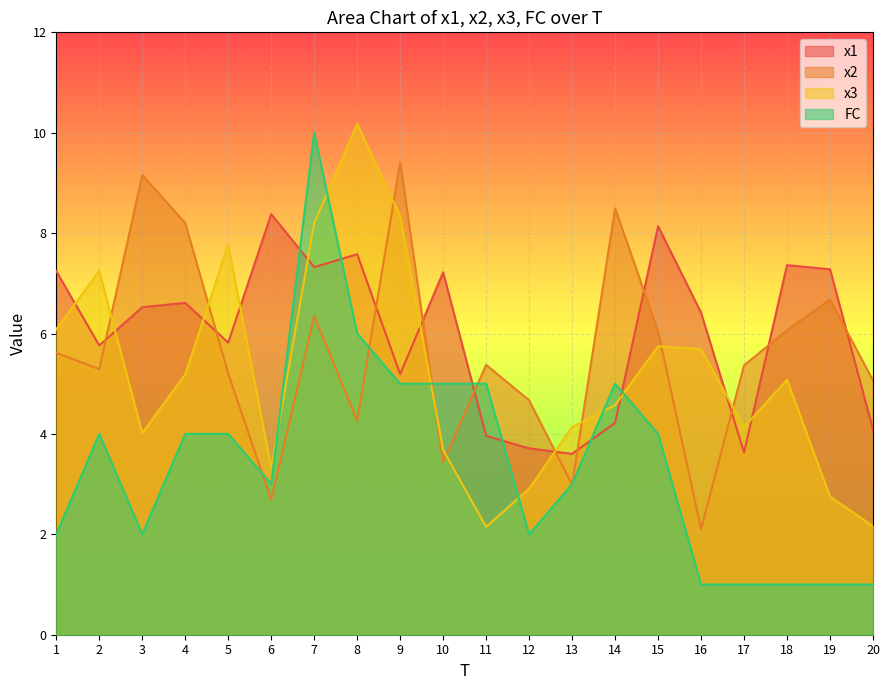

List the series in order of their peak value, highest first.

x3, FC, x2, x1